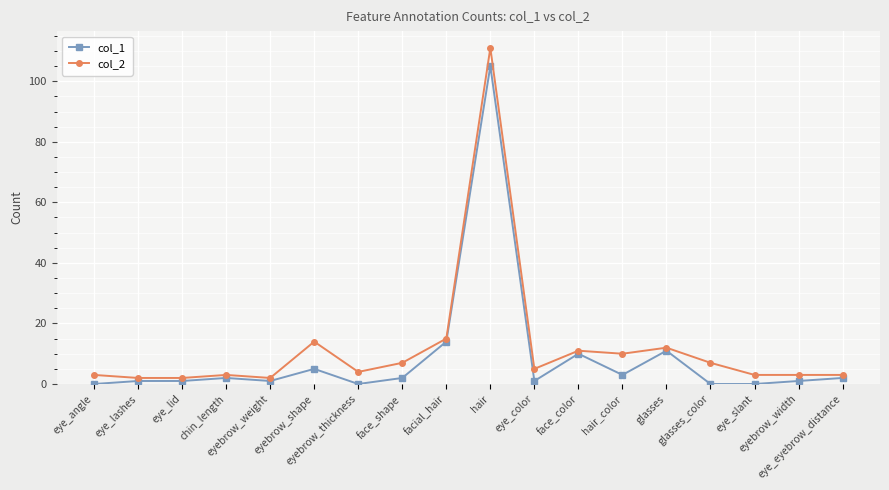

What is the spread (max minus min) of values at eye_color?

4